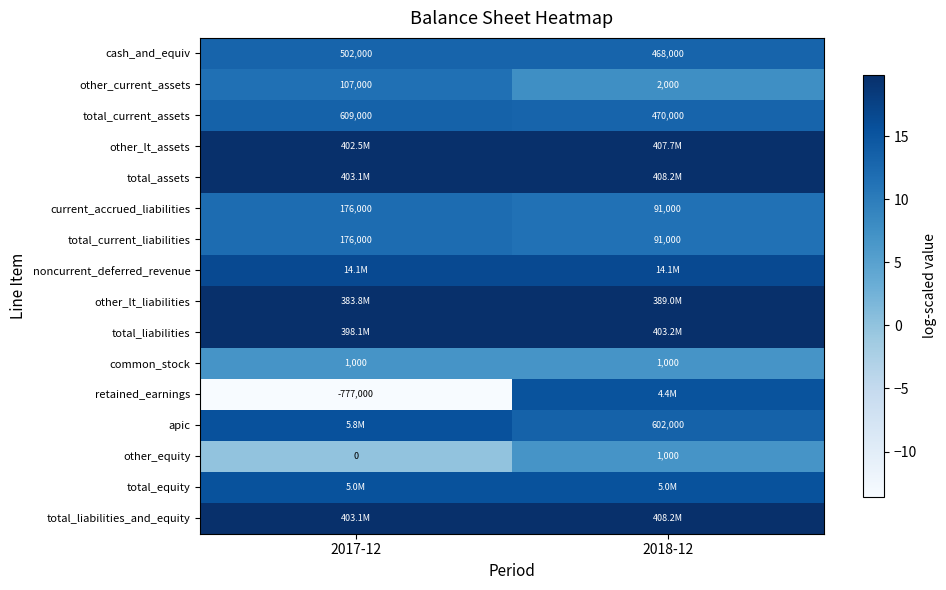

List the series in order of their peak value, highest first.

total_assets, total_liabilities_and_equity, other_lt_assets, total_liabilities, other_lt_liabilities, noncurrent_deferred_revenue, apic, total_equity, retained_earnings, total_current_assets, cash_and_equiv, current_accrued_liabilities, total_current_liabilities, other_current_assets, common_stock, other_equity